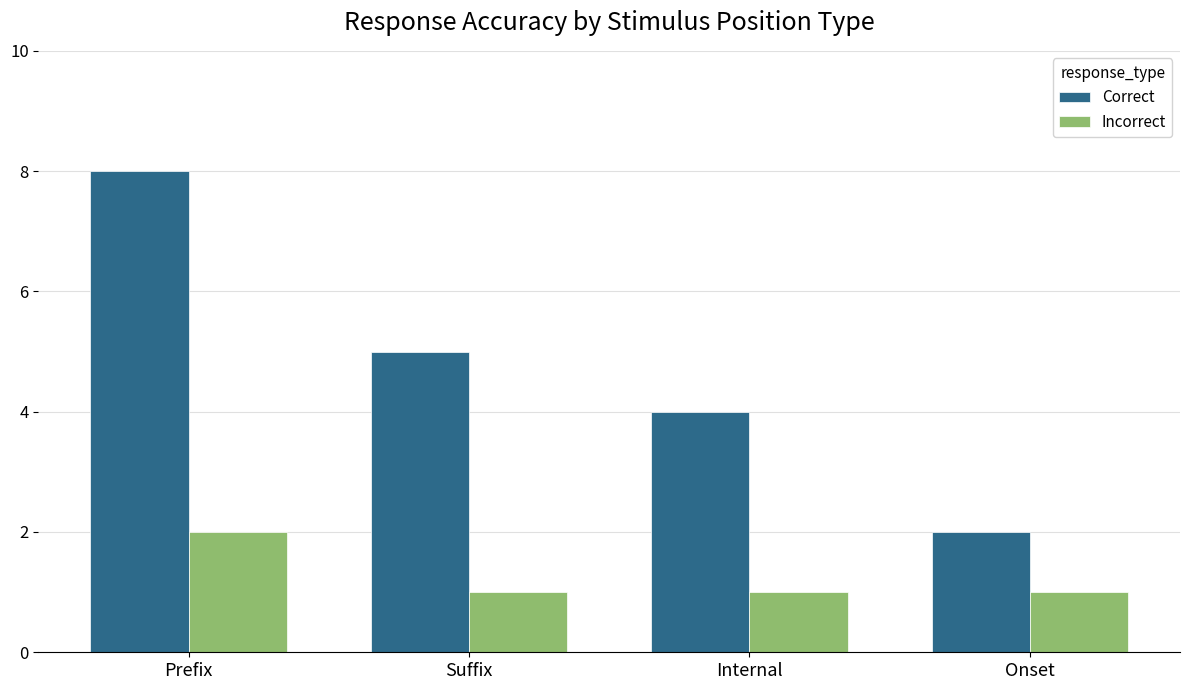

Is it true that Incorrect equals 1 at Onset?

True